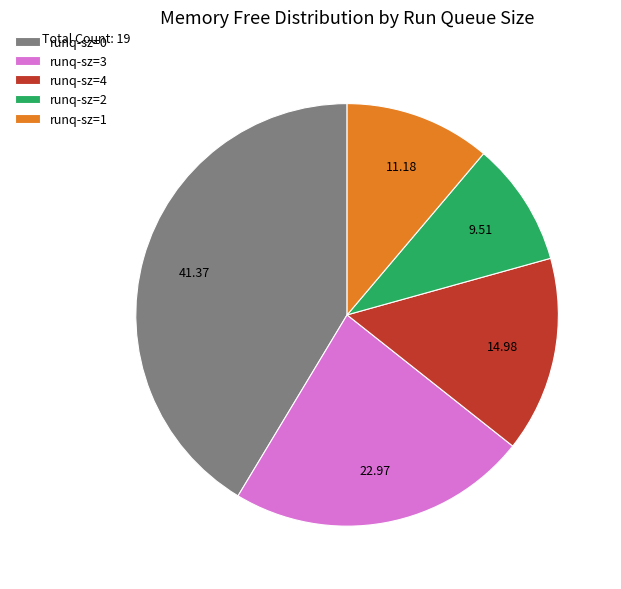

Rank the categories by value from highest to lowest.

runq-sz=0, runq-sz=3, runq-sz=4, runq-sz=1, runq-sz=2